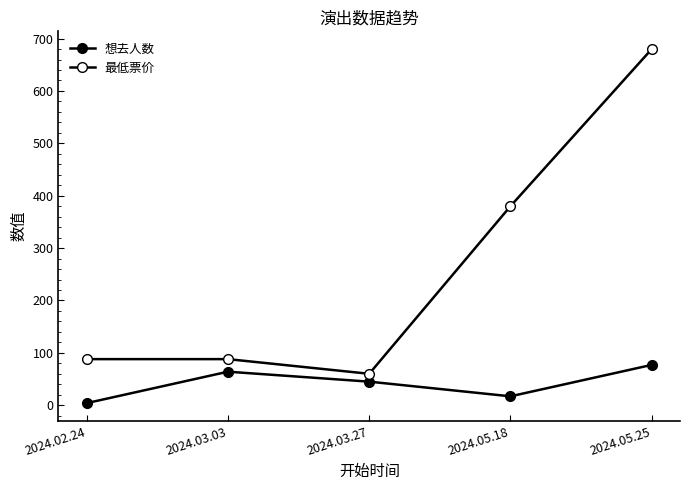

The 想去人数 series shows 77 at 2024.05.25. True or false?

True